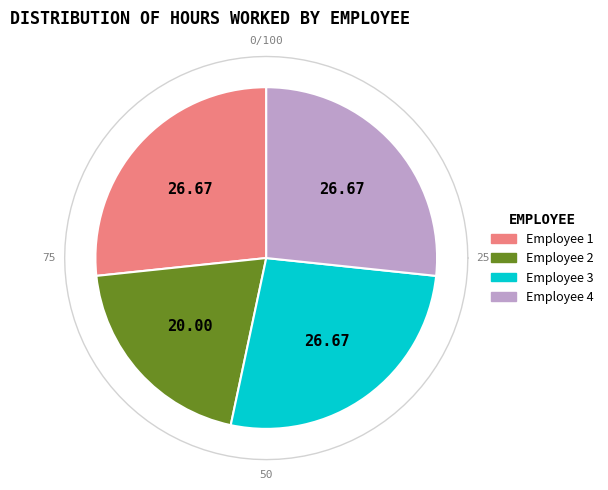

What is the ratio of the value at Employee 3 to the value at Employee 2?

1.3